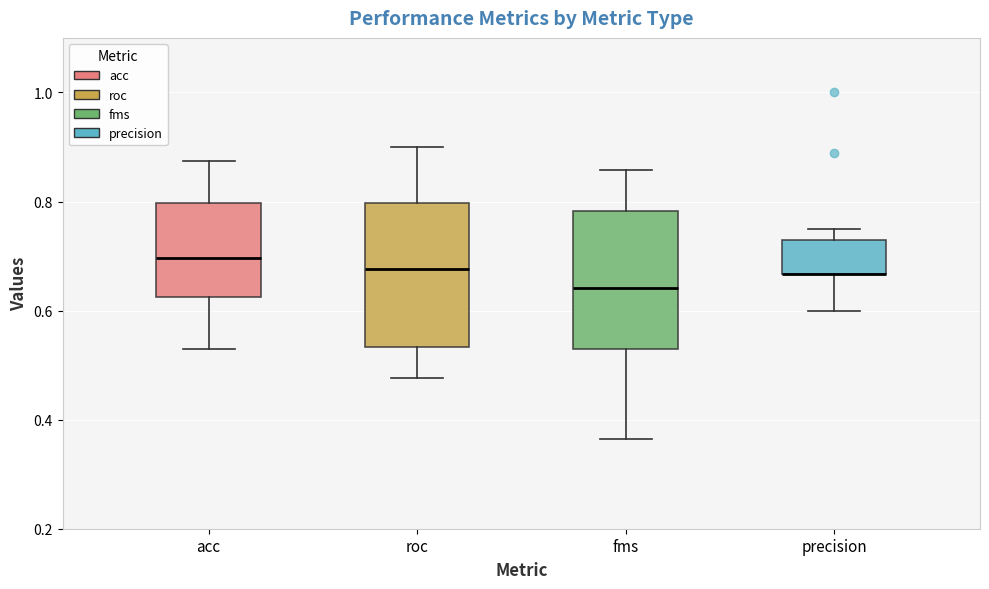

Reading left to right, transcribe this box plot: for each box, give where its median line is, the range the box spans, and where its two whiskers end, as read against the y-axis. The values are not printed on the chart, so give them approximately, as read against the axis.

acc: median 0.70, box 0.62 to 0.80, whiskers 0.52 to 0.88
roc: median 0.68, box 0.54 to 0.80, whiskers 0.48 to 0.90
fms: median 0.64, box 0.52 to 0.78, whiskers 0.36 to 0.86
precision: median 0.66 (drawn on the box's lower edge), box 0.66 to 0.72, whiskers 0.60 to 0.76